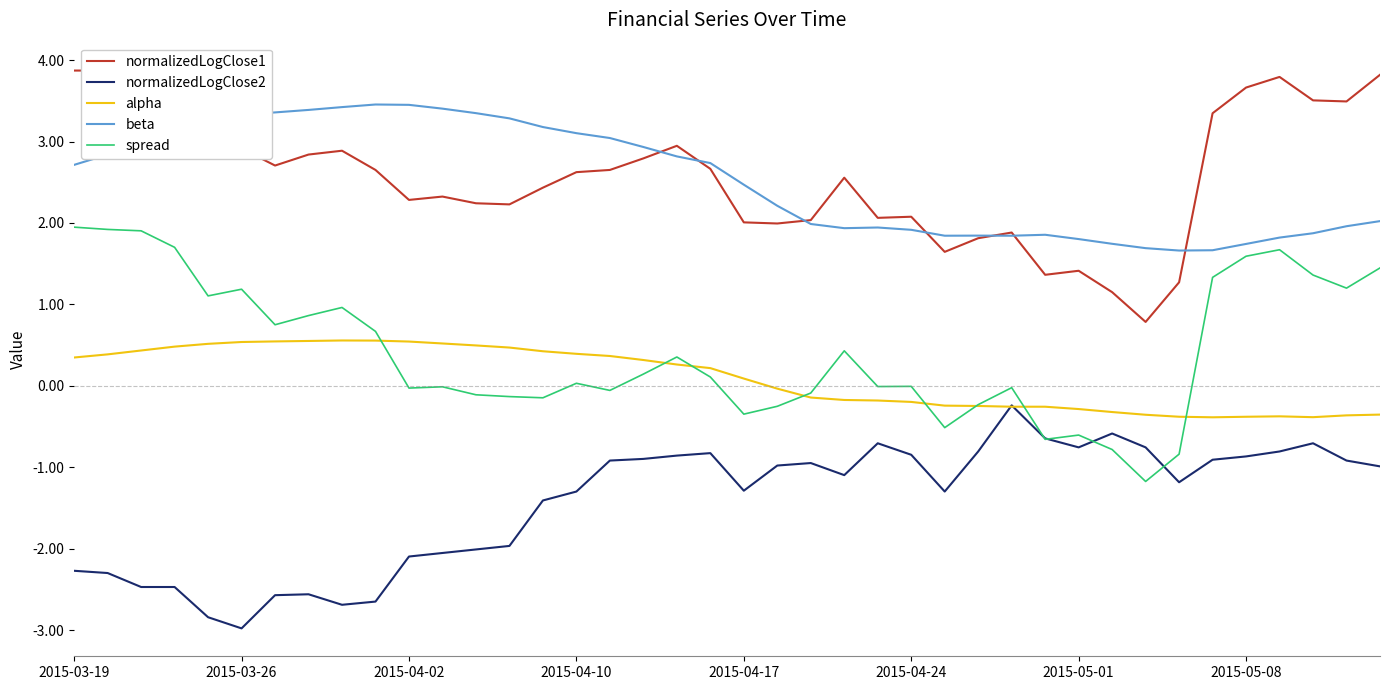

True or false: spread has more than 0 interior local peaks.

True